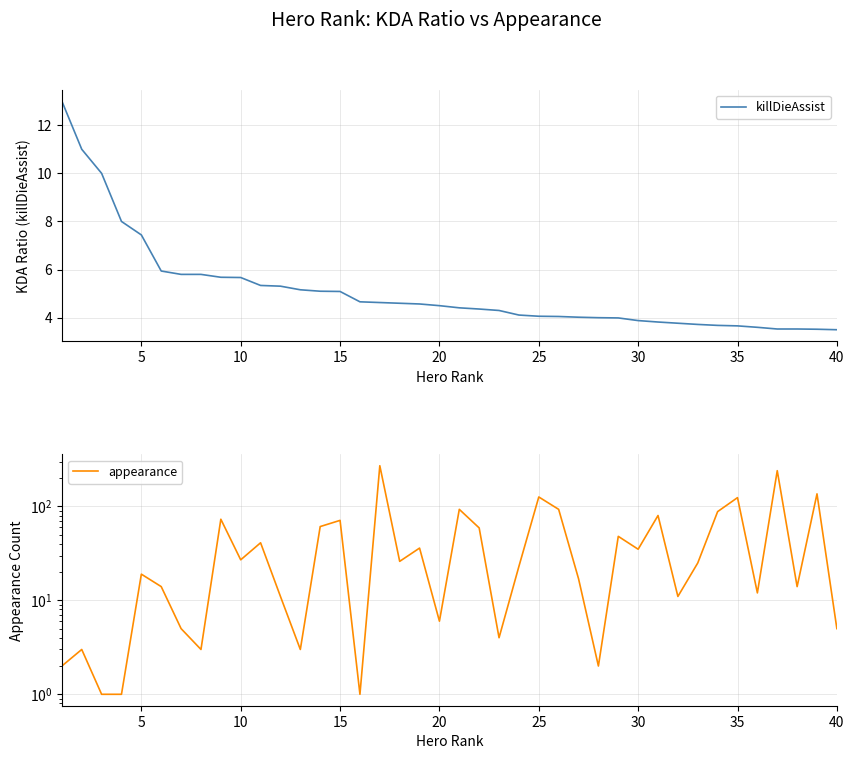

Is it true that killDieAssist equals 19.0 at 5?

False